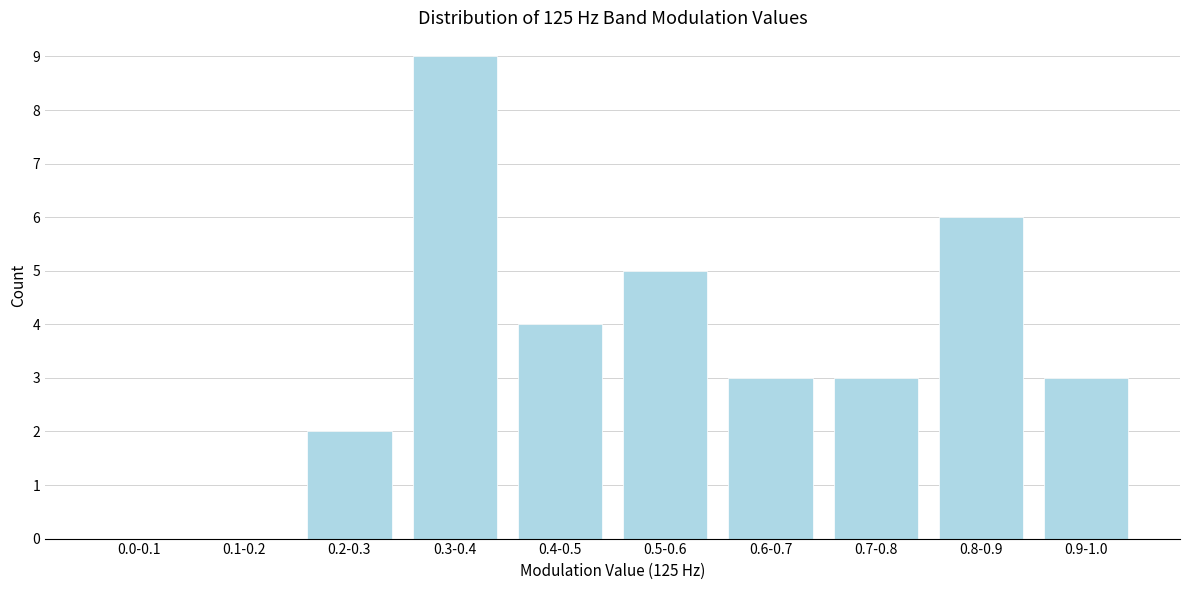

Which has a higher value, 0.1-0.2 or 0.6-0.7?

0.6-0.7